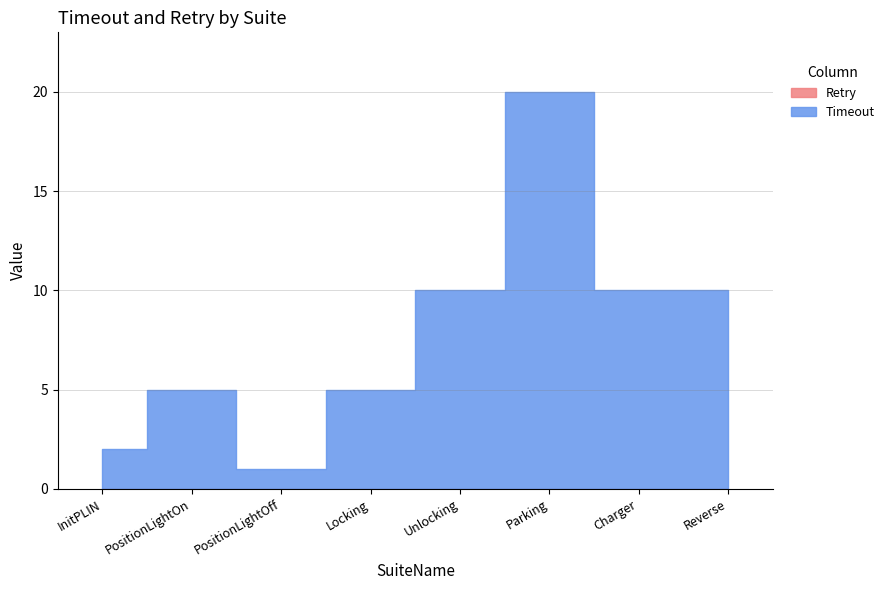

True or false: Retry and Timeout cross at least once.

False